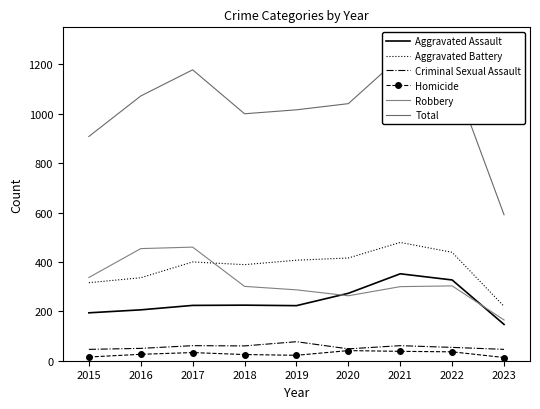

True or false: Homicide and Criminal Sexual Assault intersect in this chart.

False